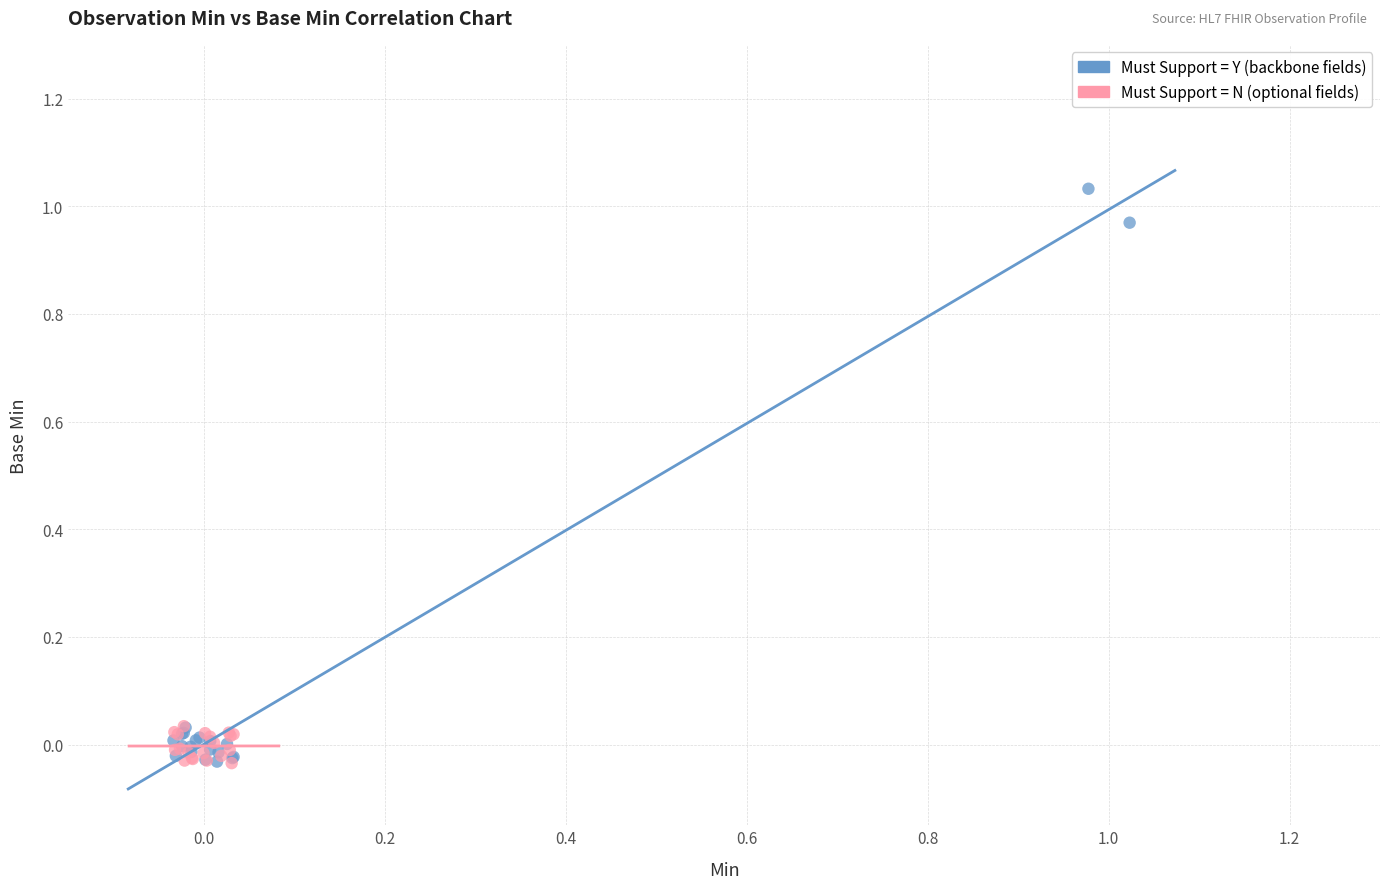

Which series reaches the maximum Y coordinate?

Must Support = Y (backbone fields)